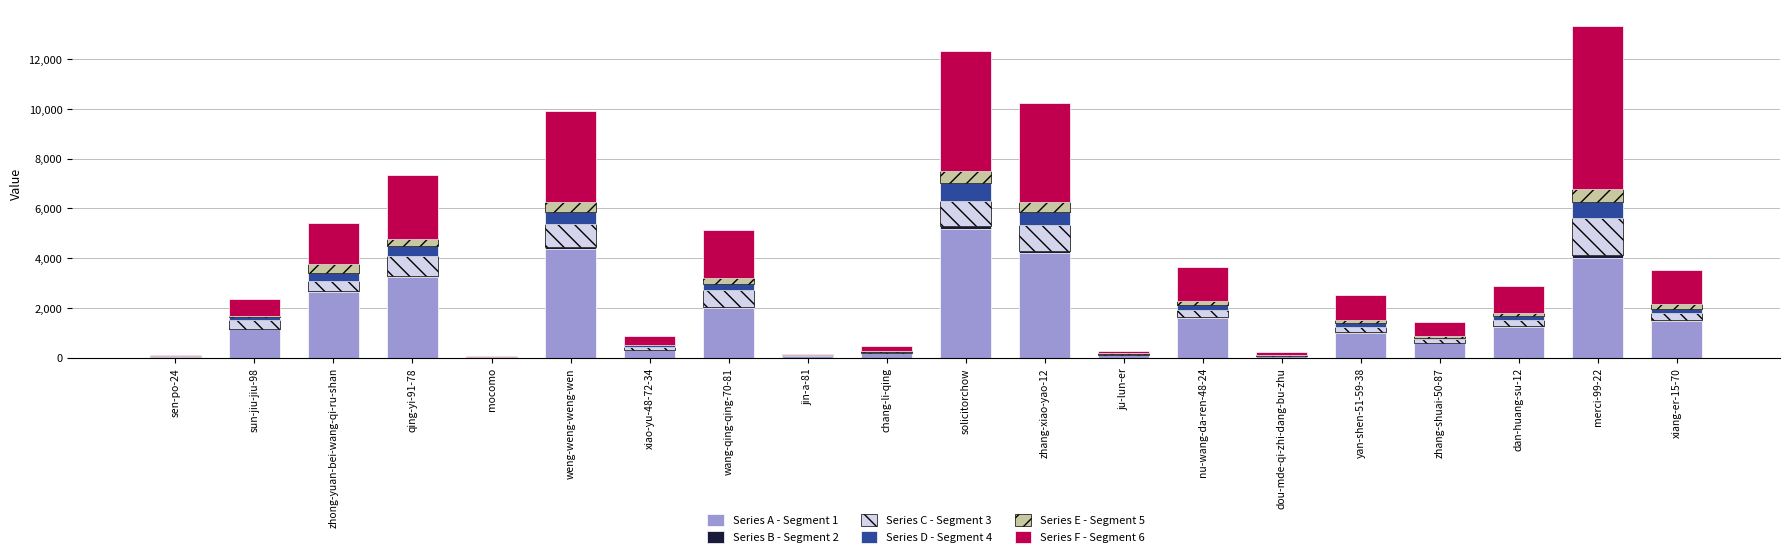

Are the bars grouped side by side (vs. stacked)?

No